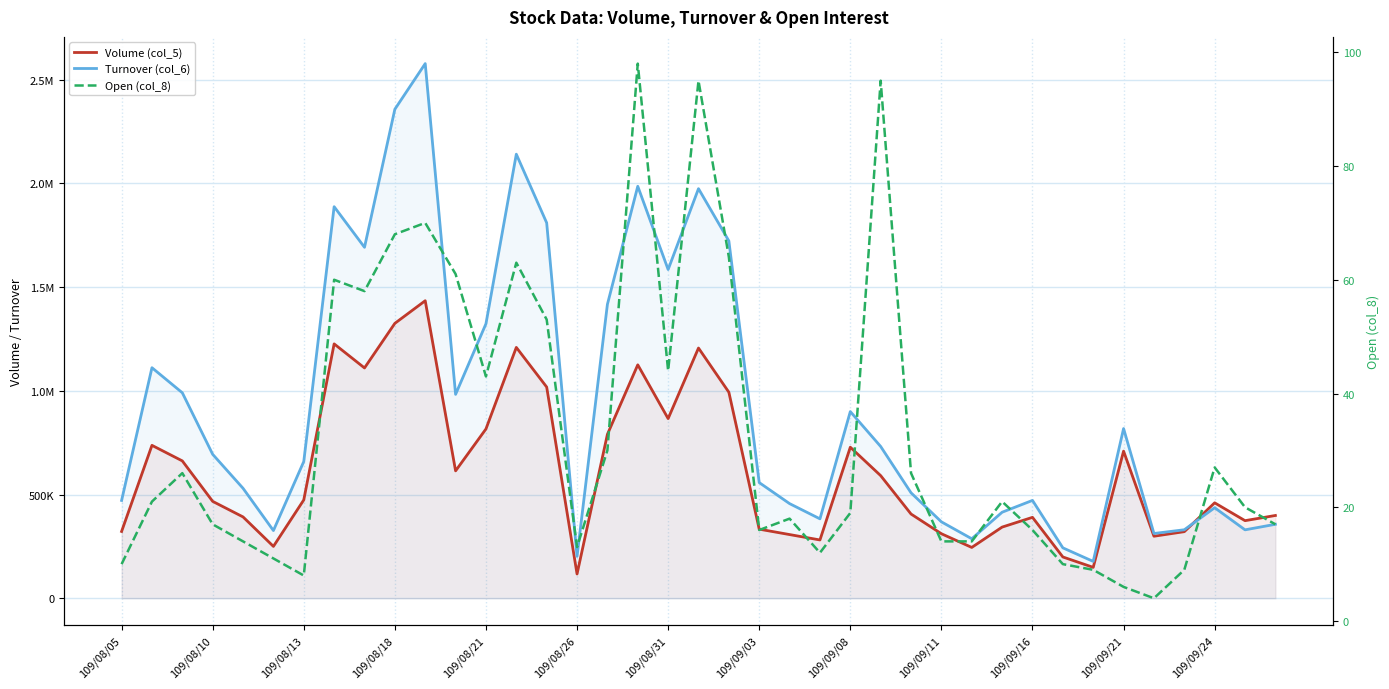

What are all the series names shown in the legend?

Volume (col_5), Turnover (col_6), Open (col_8)